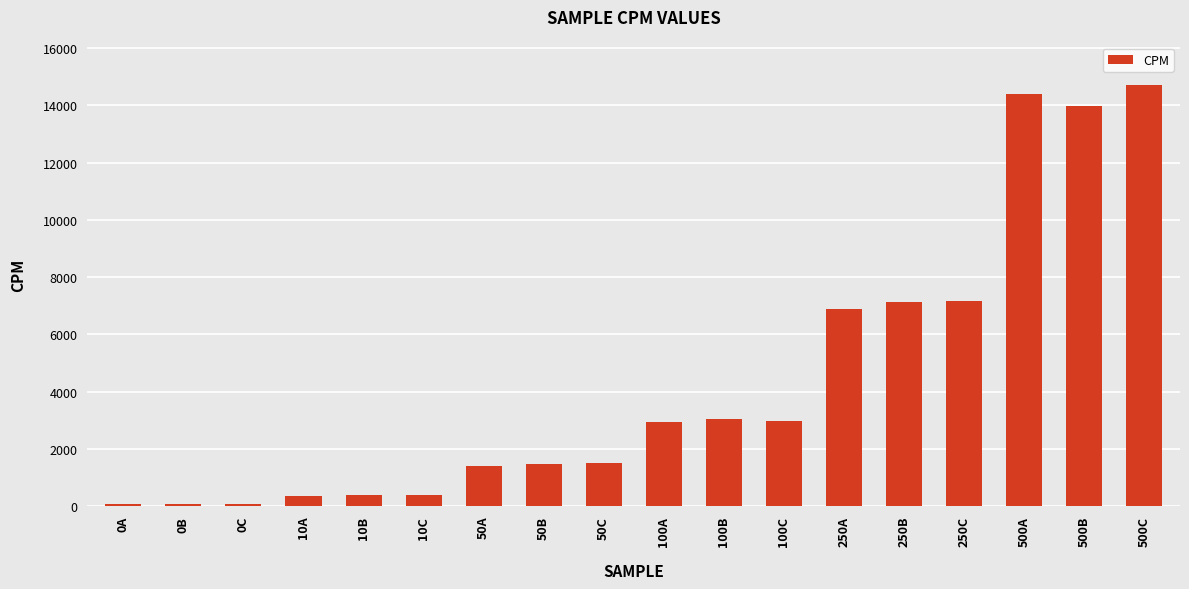

What is the greatest value displayed?

14722.1